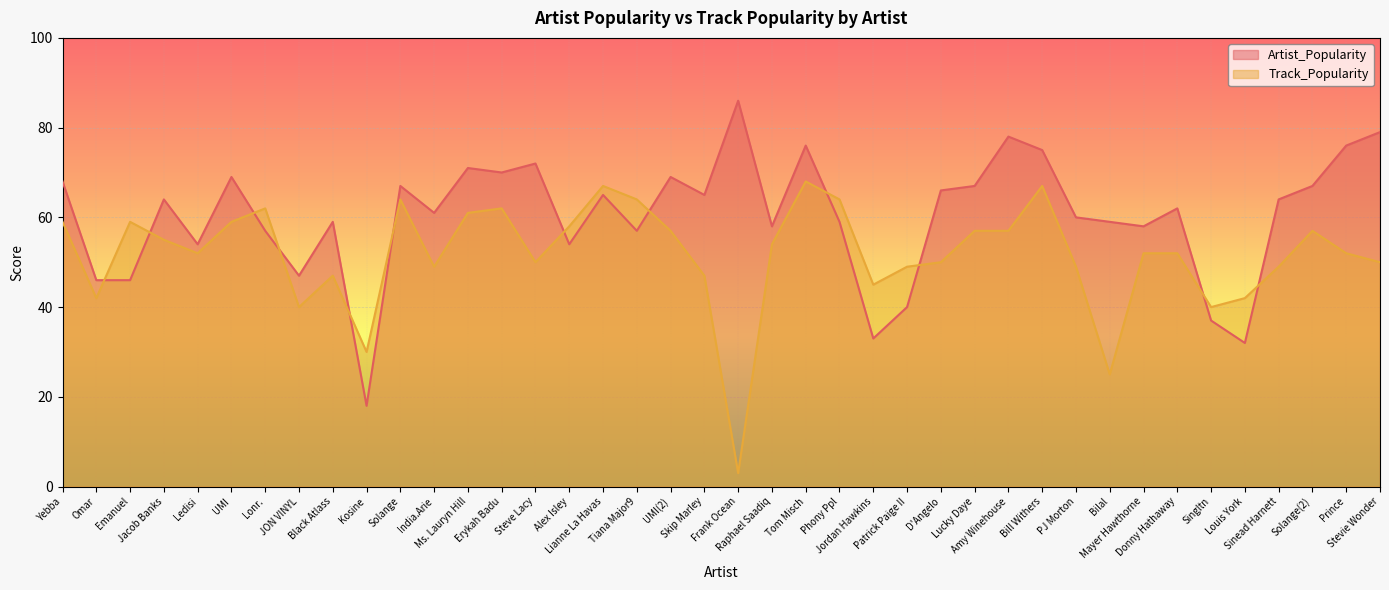

At which label does Artist_Popularity reach its peak?

Frank Ocean